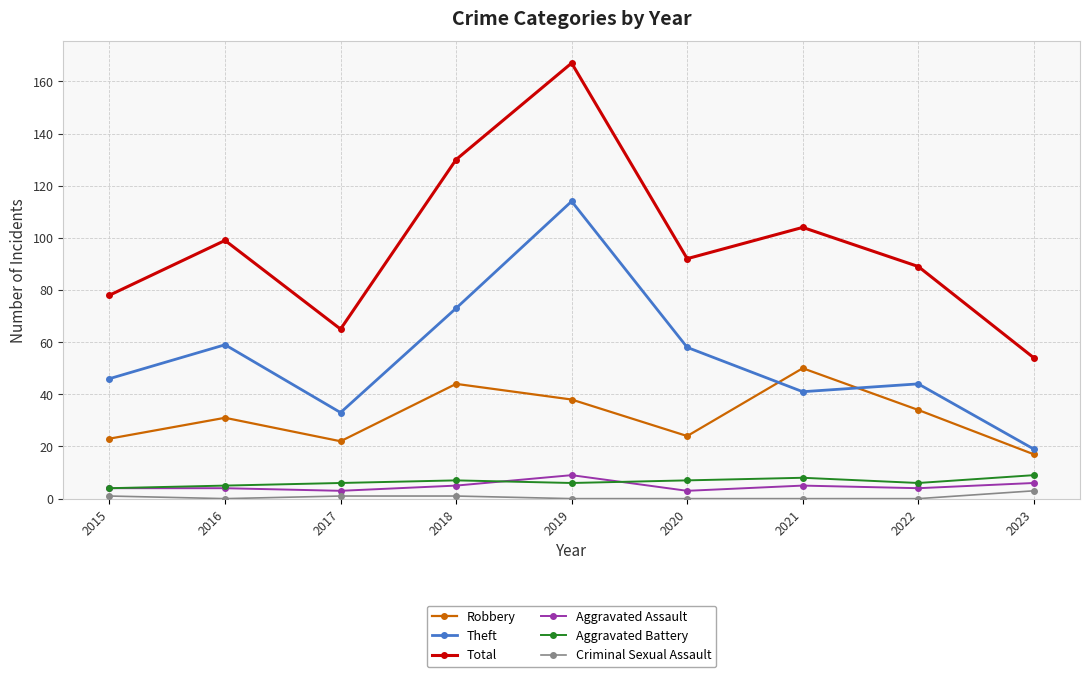

Which category has the highest value across all series?

2019